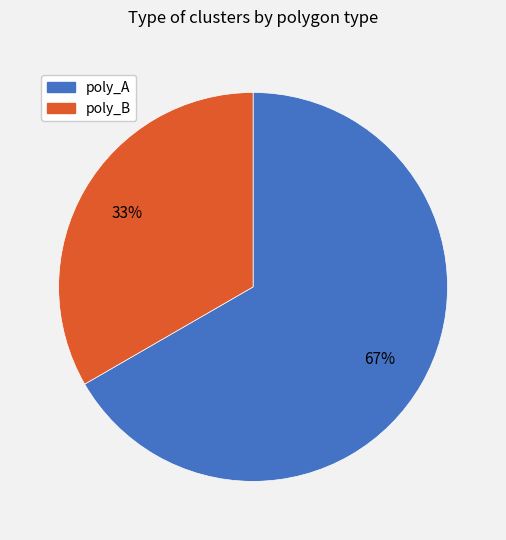

What is the ratio of the value at poly_A to the value at poly_B?

2.0